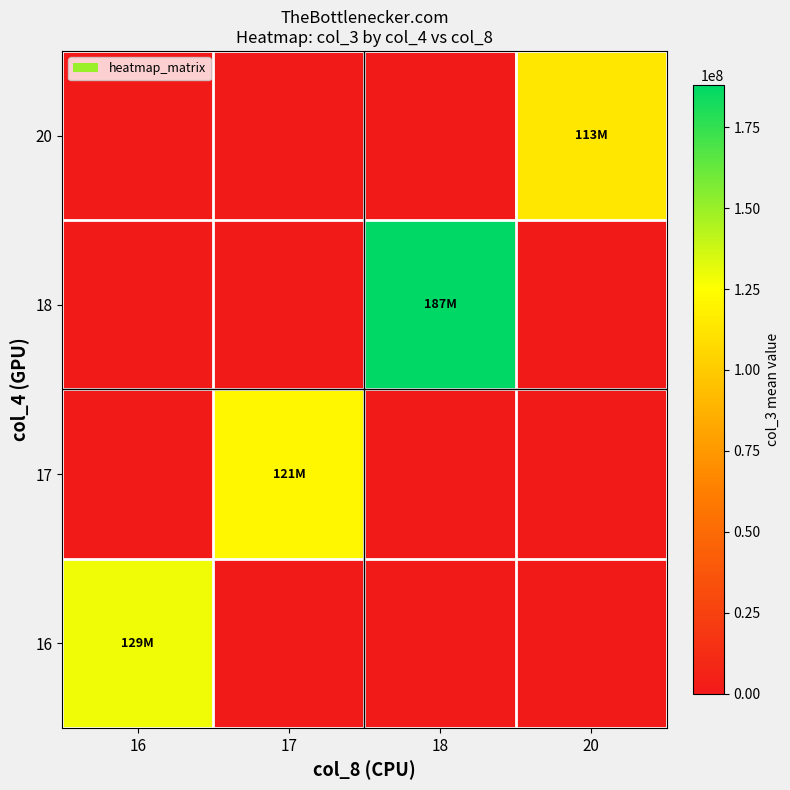

Which series has the largest range (max minus min)?

18